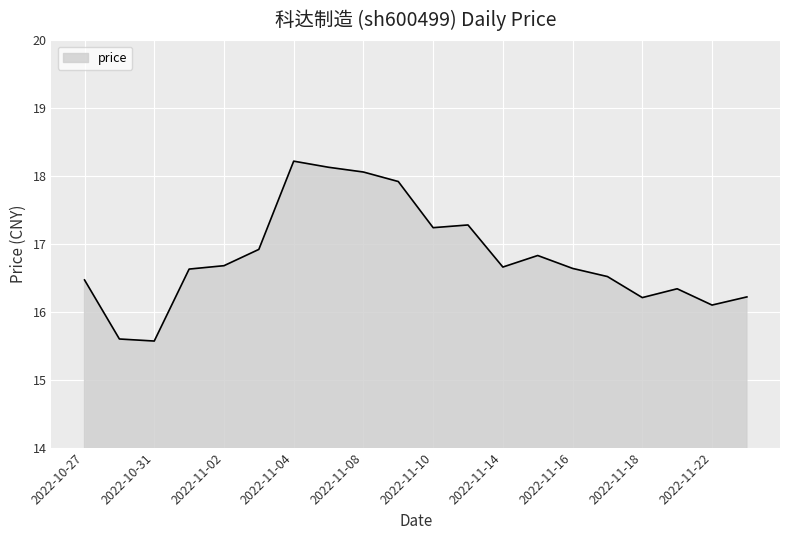

What is the greatest value displayed?

18.2